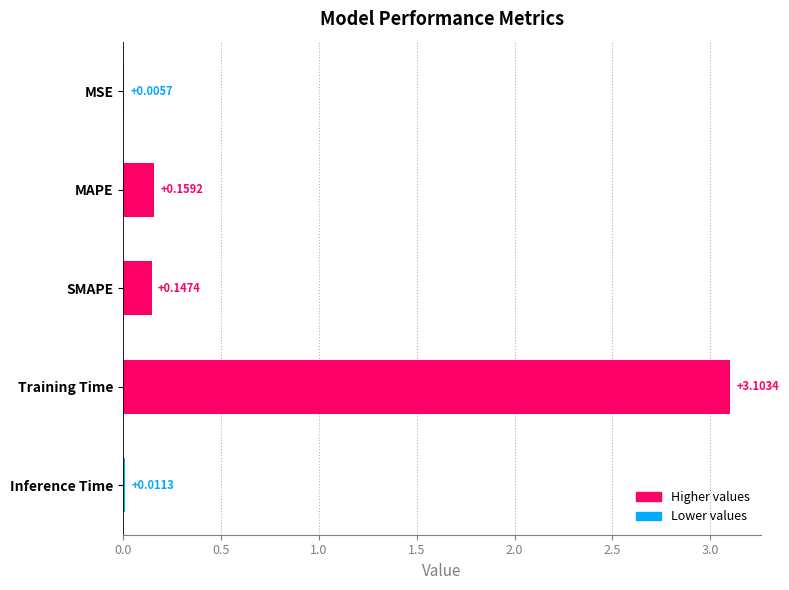

How many series are shown in this chart?

1